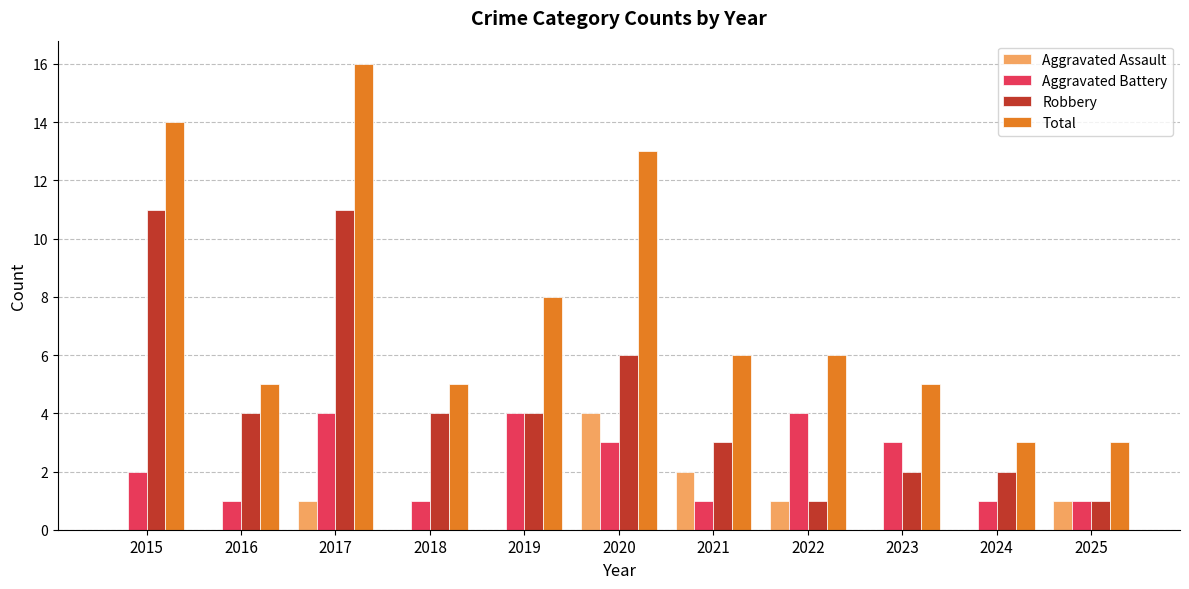

Which series has the largest total across all categories?

Total